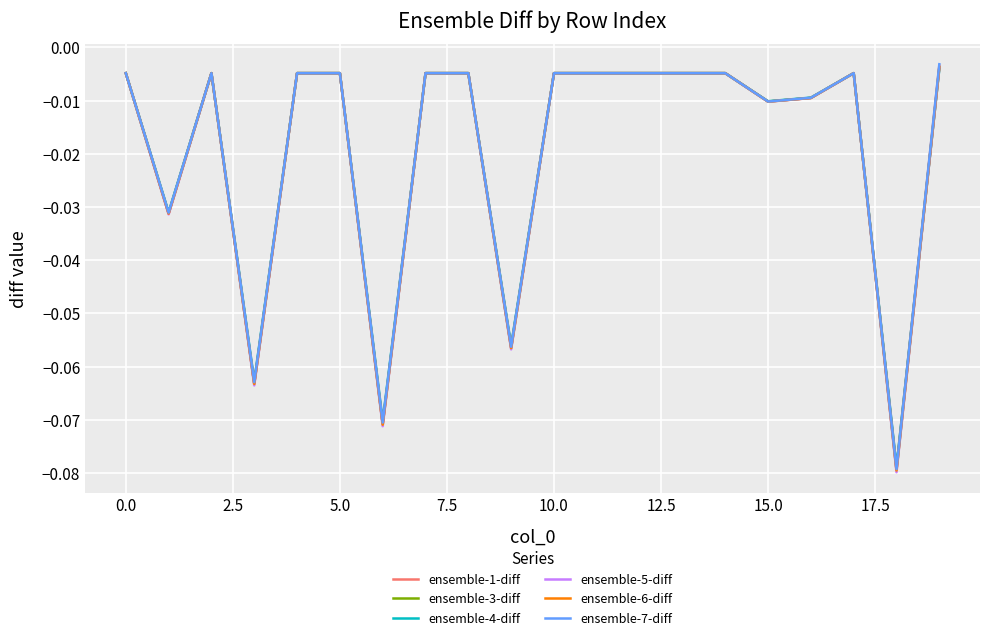

At which label is ensemble-6-diff closest to 0?

19